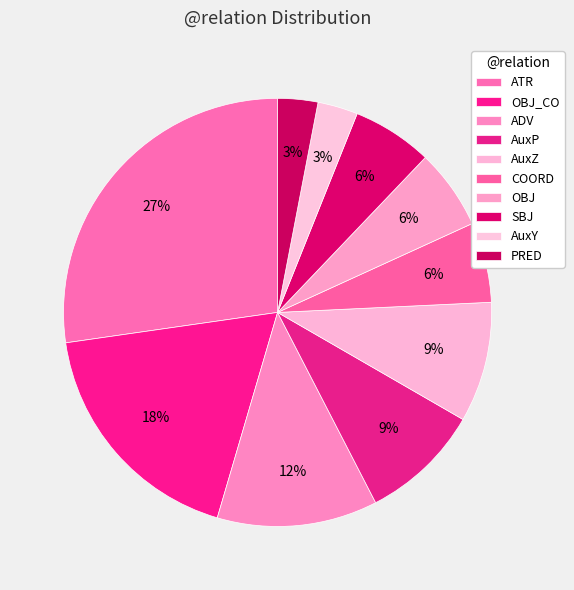

How many segments does this pie chart have?

10